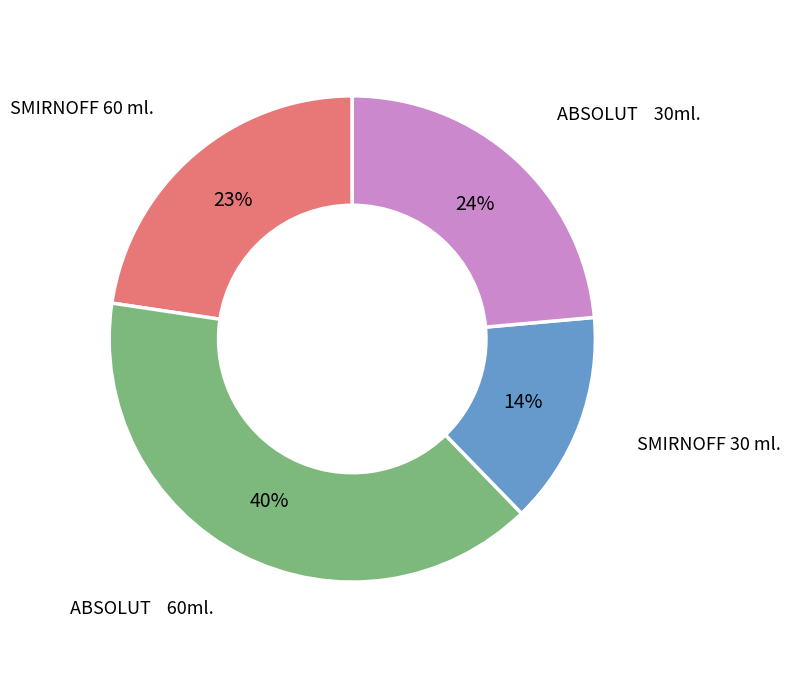

To the nearest percent, what is the average slice percentage?

25%